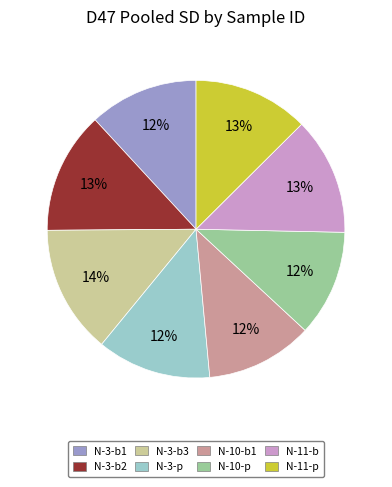

How many slices are in this pie chart?

8